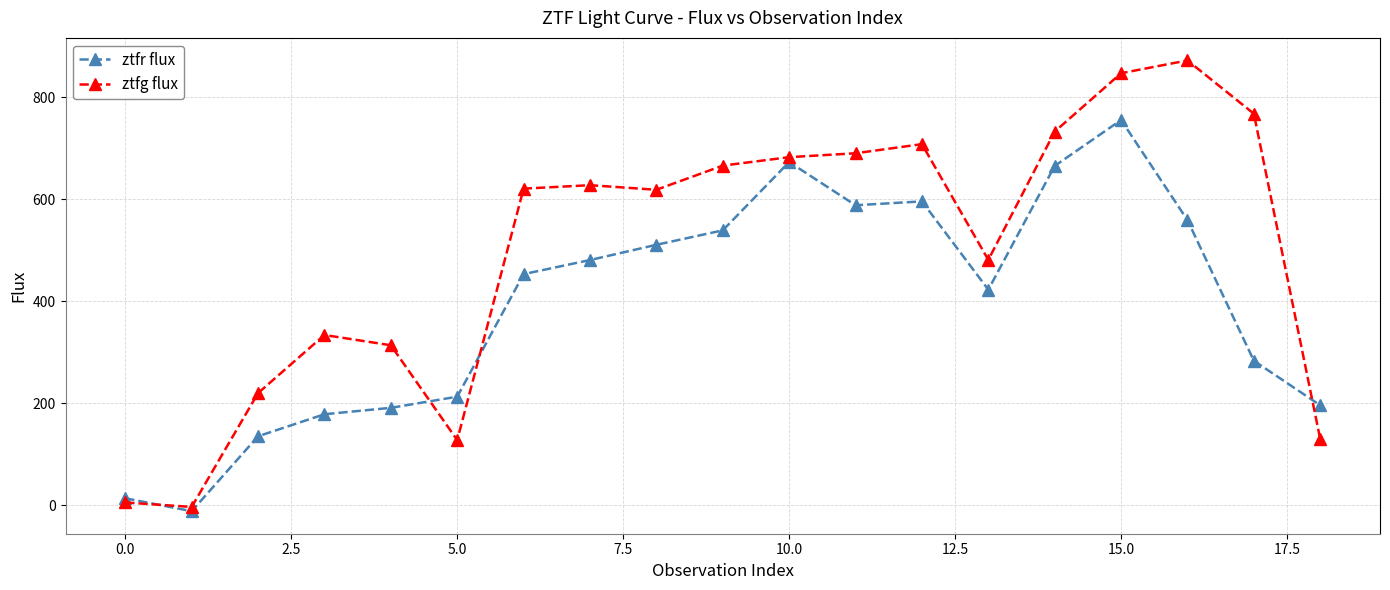

How many data points does each series have?

19